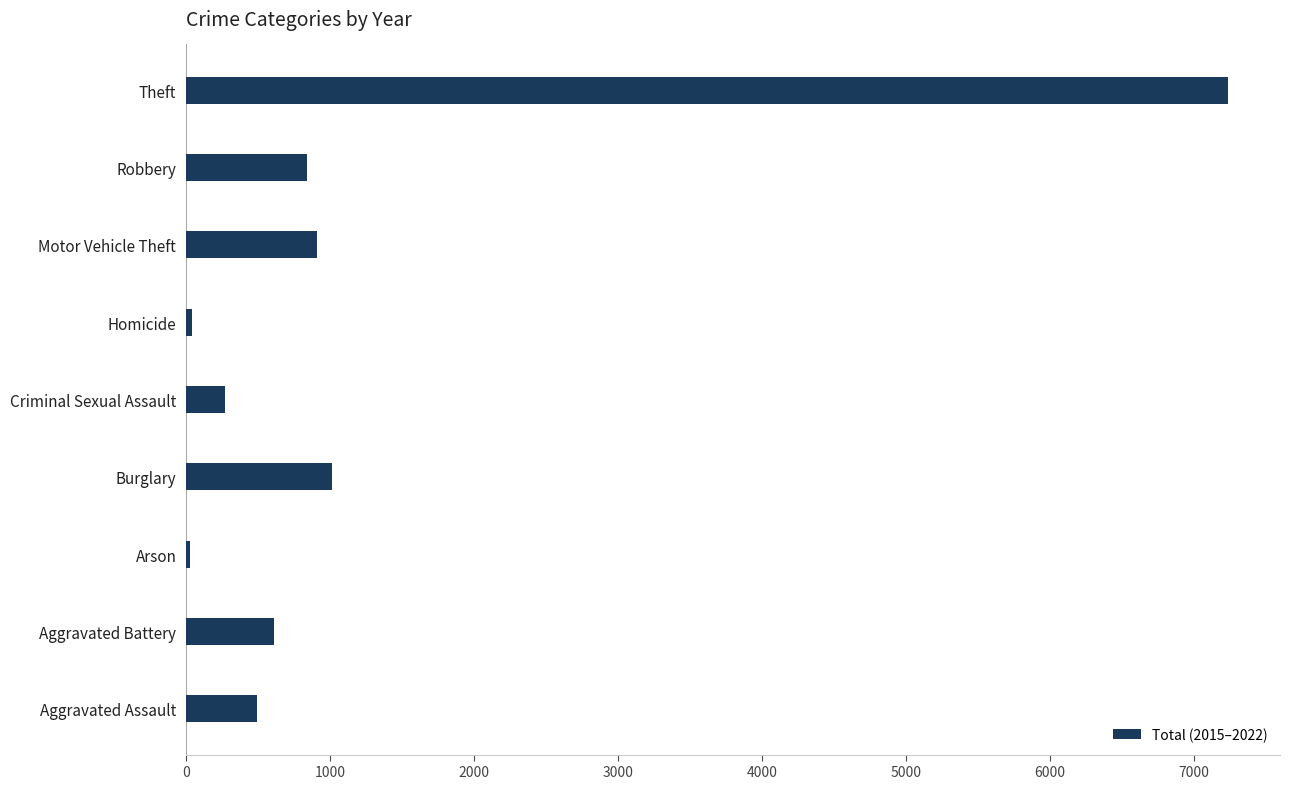

Where is the data nearest to the value 3631?

Burglary